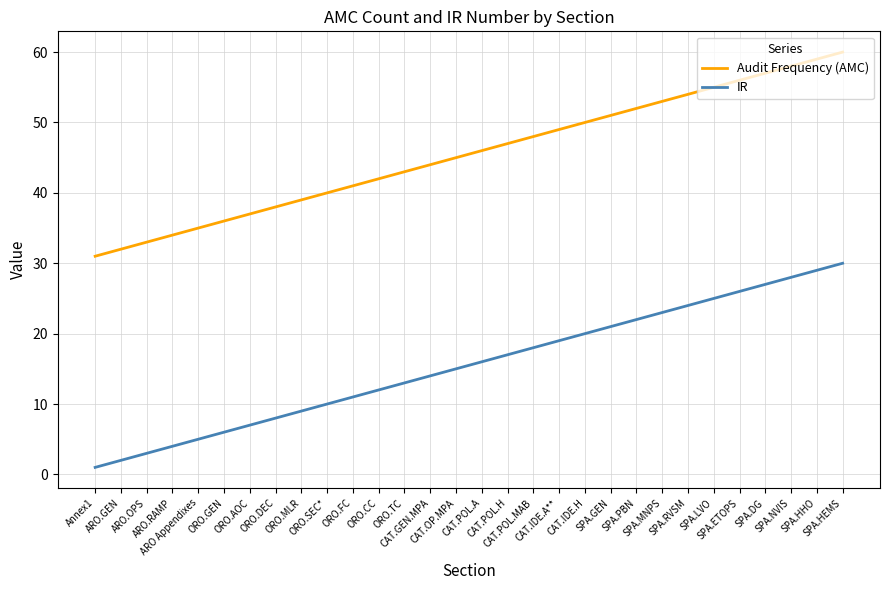

True or false: IR and Audit Frequency (AMC) intersect in this chart.

False